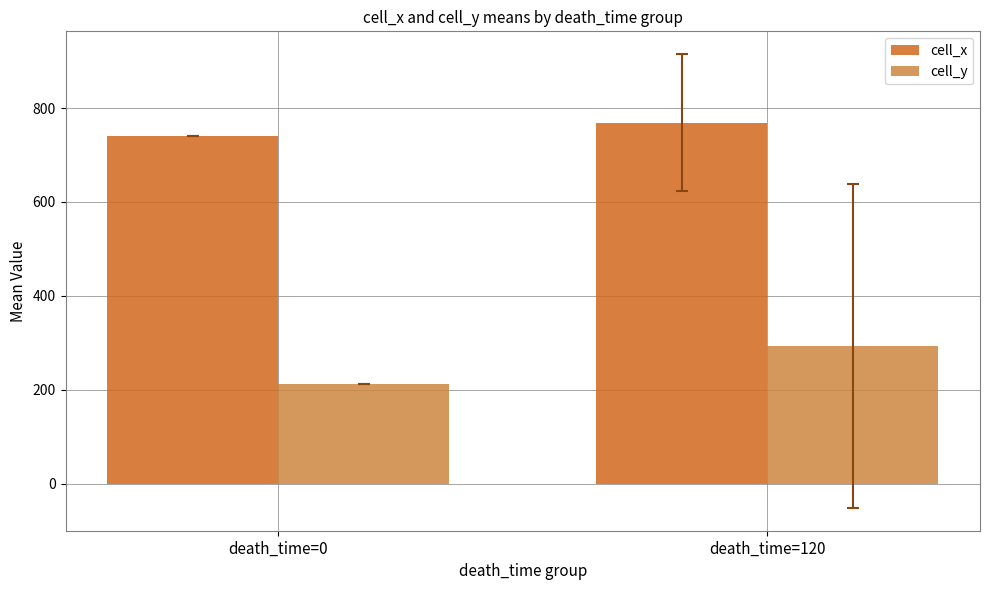

Reading left to right, what are all the values shown in this chart?

cell_x: death_time=0=739.8	death_time=120=769.1
cell_y: death_time=0=211.6	death_time=120=293.7